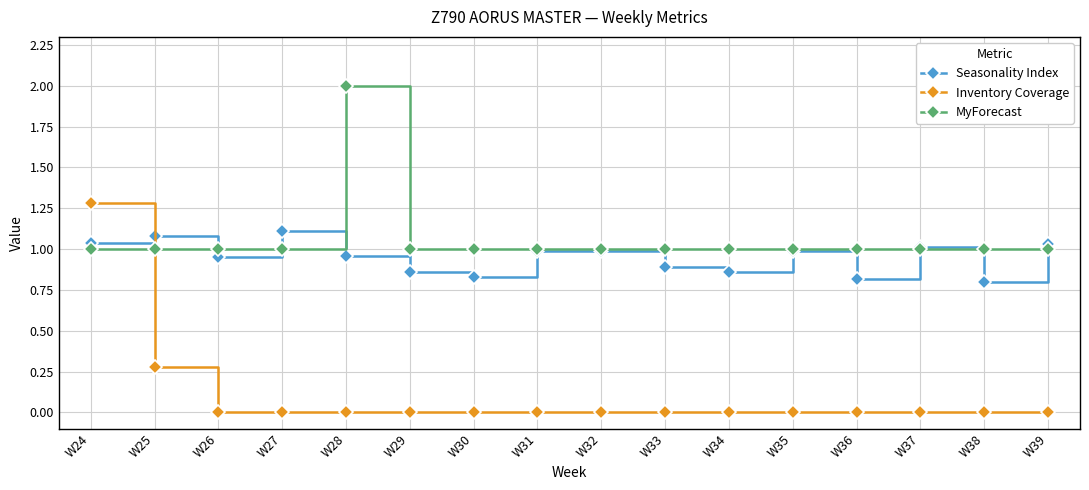

Which series has the largest range (max minus min)?

Inventory Coverage